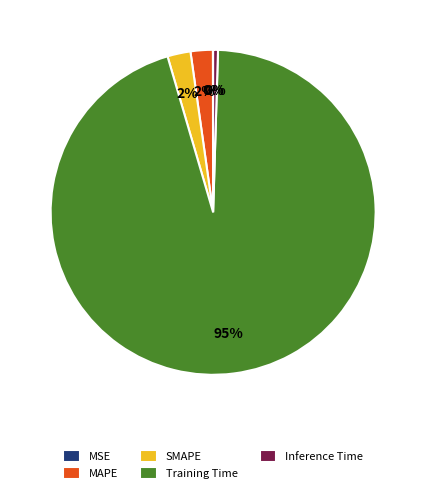

Does Training Time represent more than half of the total?

Yes